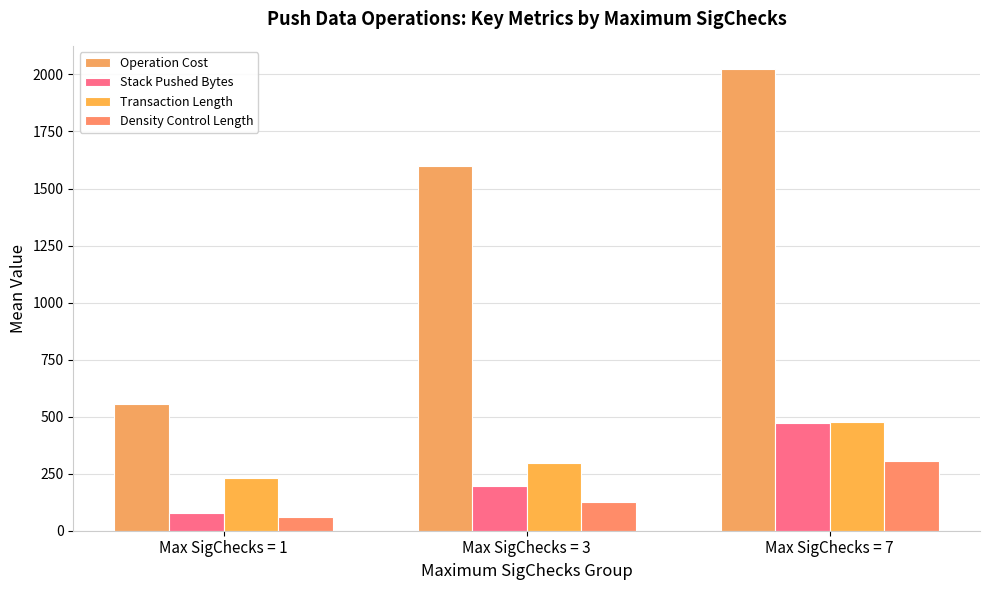

Reading left to right, transcribe all the data shown in this chart.

Operation Cost: 553.5	1597.5	2024.2
Stack Pushed Bytes: 78.5	194.5	470.7
Transaction Length: 230.5	295.2	477.4
Density Control Length: 60.5	125.2	305.4